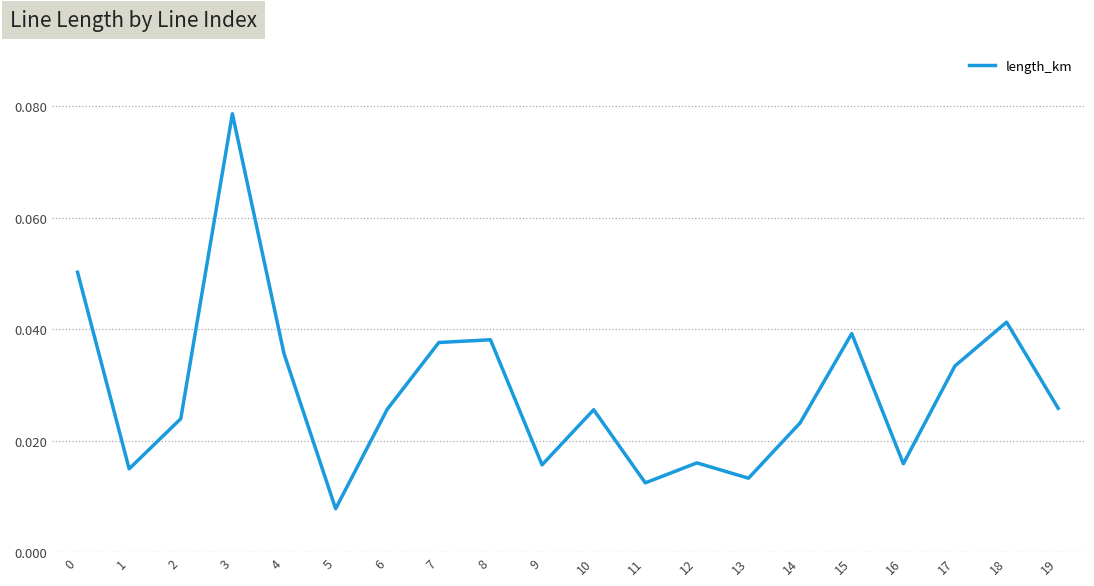

Which has a higher value, 13 or 18?

18